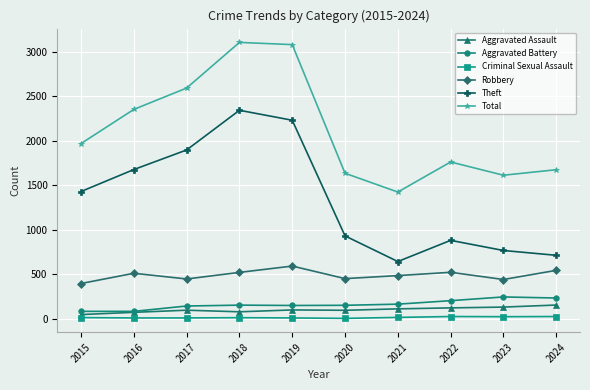

Is it true that Theft equals 2342 at 2018?

True